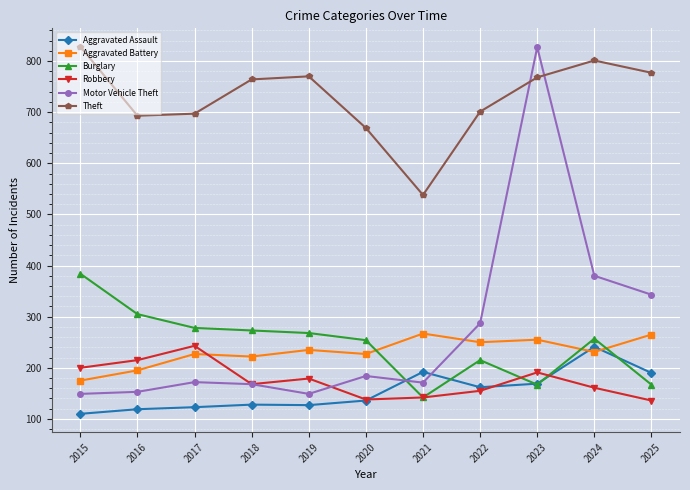

Where do Aggravated Assault and Motor Vehicle Theft first cross each other?

2020 and 2021